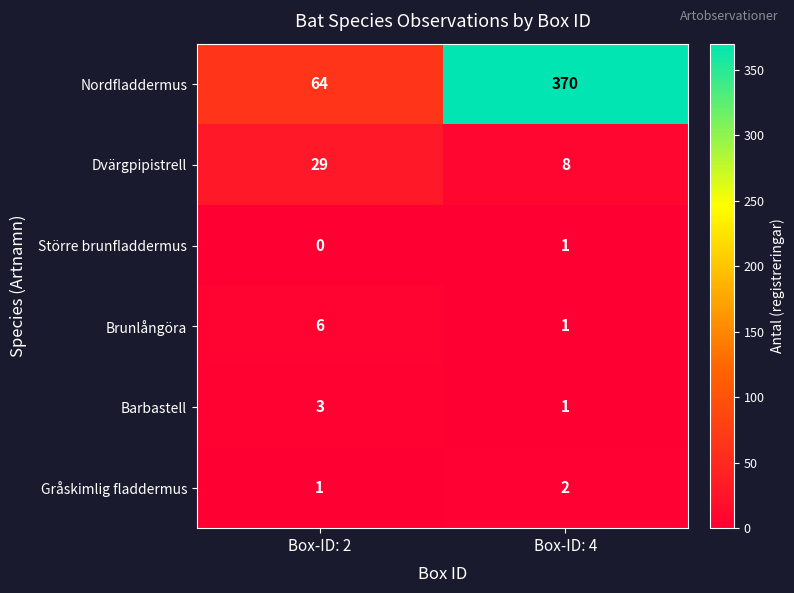

Which category has the highest value across all series?

Box-ID: 4